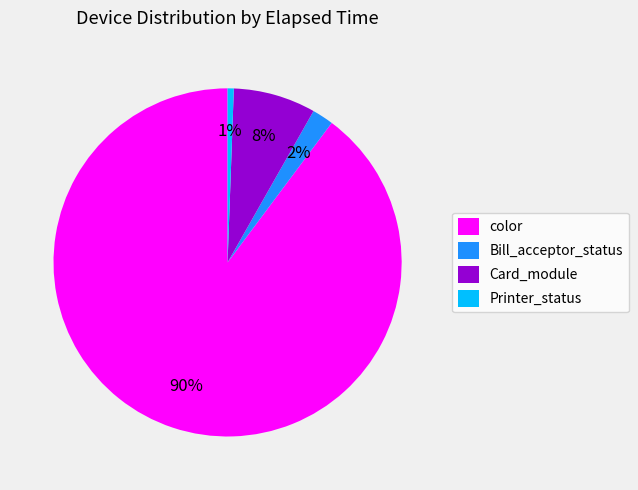

Do color and Card_module together represent more than half of the pie?

Yes